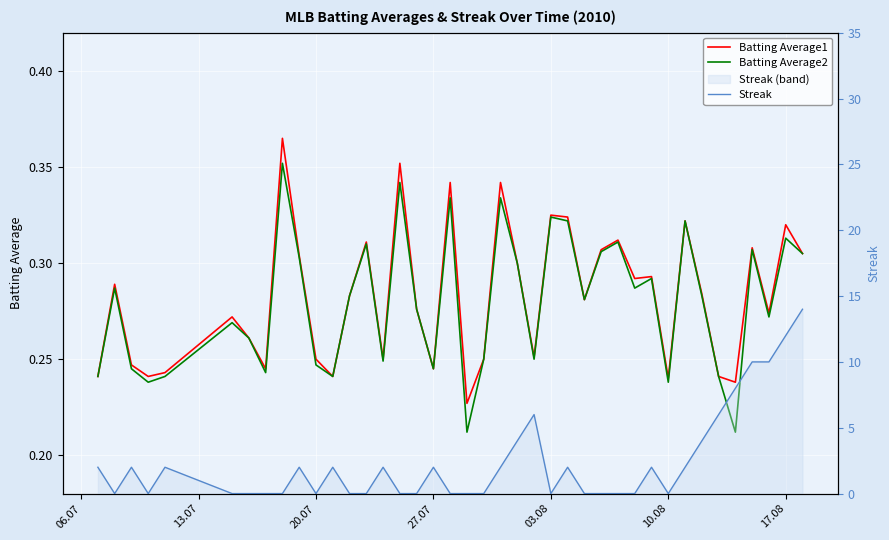

What position from the left is 10.08?

32